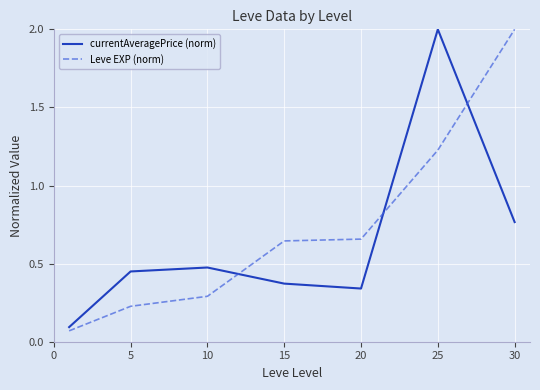

Rank the series by their average value, from lowest to highest.

currentAveragePrice (norm), Leve EXP (norm)